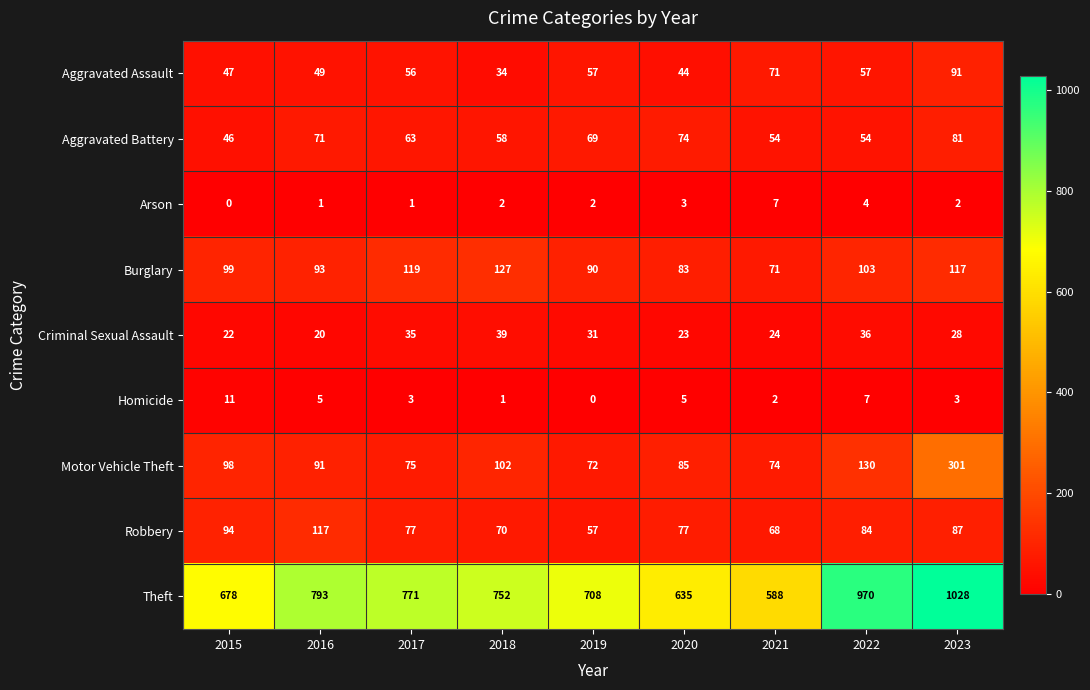

What value does the Robbery series have at 2018, to the nearest 10?

70